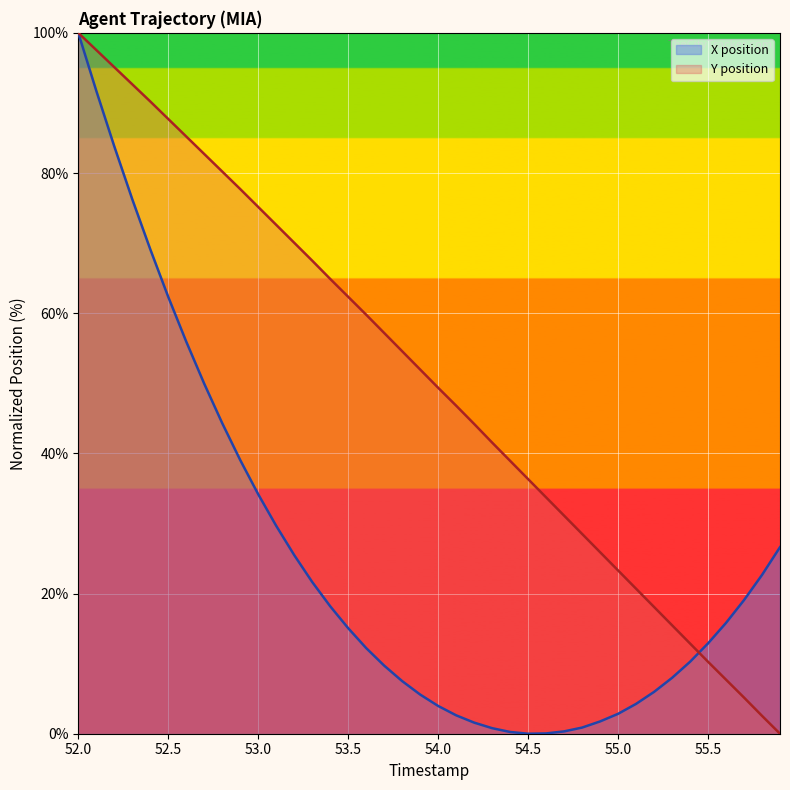

What is the maximum value for X position?

100.0